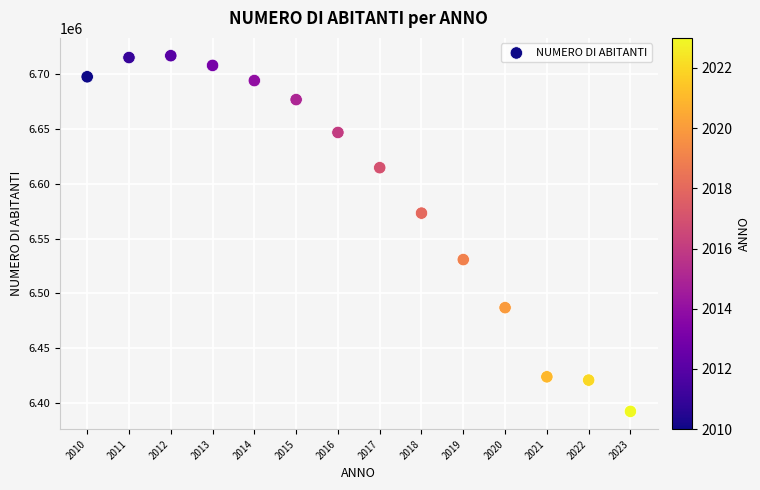

What is the range of X values (max minus min)?

13